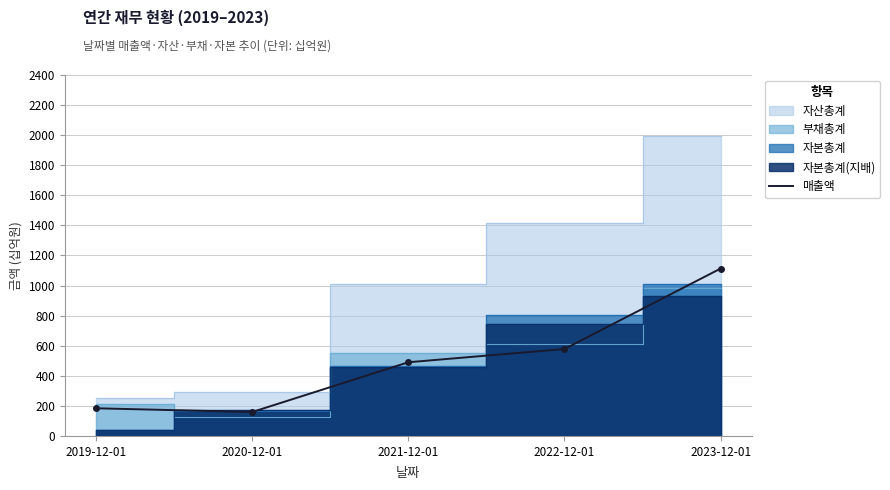

The value of 매출액 at 2022-12-01 is 891. True or false?

False